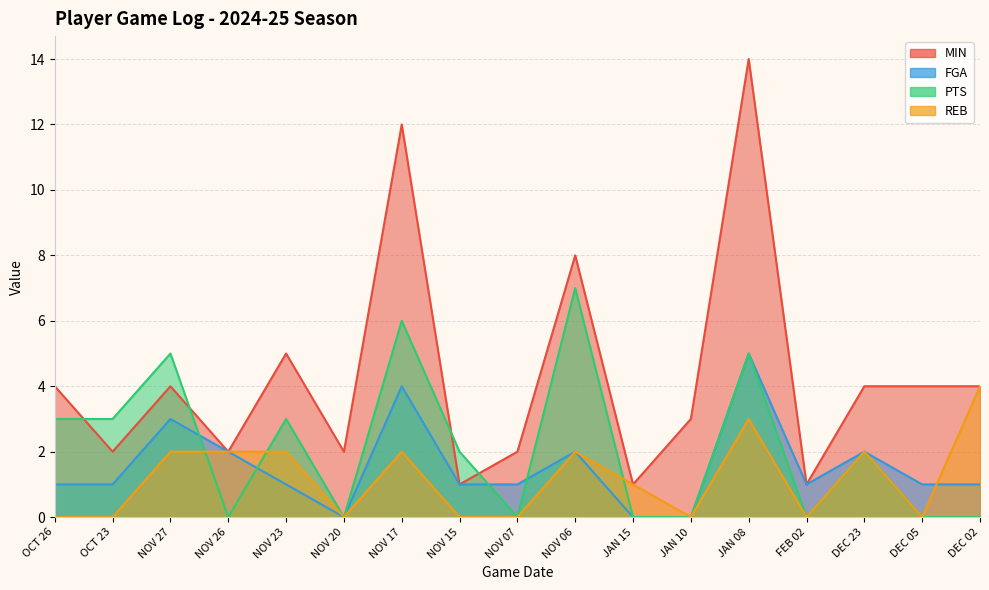

Which has a higher value, NOV 23 or NOV 27?

NOV 23